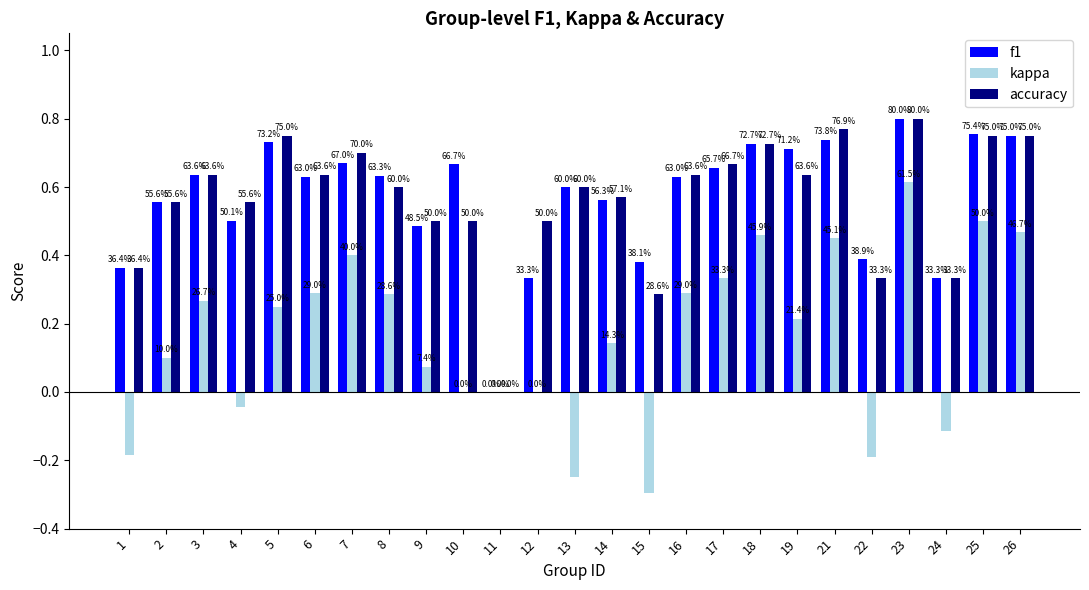

Reading left to right, extract all data points from this chart.

f1: 0.4	0.6	0.6	0.5	0.7	0.6	0.7	0.6	0.5	0.7	0.0	0.3	0.6	0.6	0.4	0.6	0.7	0.7	0.7	0.7	0.4	0.8	0.3	0.8	0.8
kappa: -0.2	0.1	0.3	-0.0	0.2	0.3	0.4	0.3	0.1	0.0	0.0	0.0	-0.2	0.1	-0.3	0.3	0.3	0.5	0.2	0.5	-0.2	0.6	-0.1	0.5	0.5
accuracy: 0.4	0.6	0.6	0.6	0.8	0.6	0.7	0.6	0.5	0.5	0.0	0.5	0.6	0.6	0.3	0.6	0.7	0.7	0.6	0.8	0.3	0.8	0.3	0.8	0.8